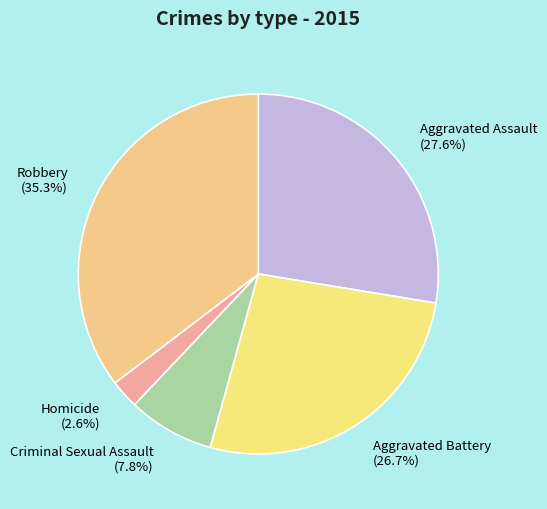

How many segments does this pie chart have?

5